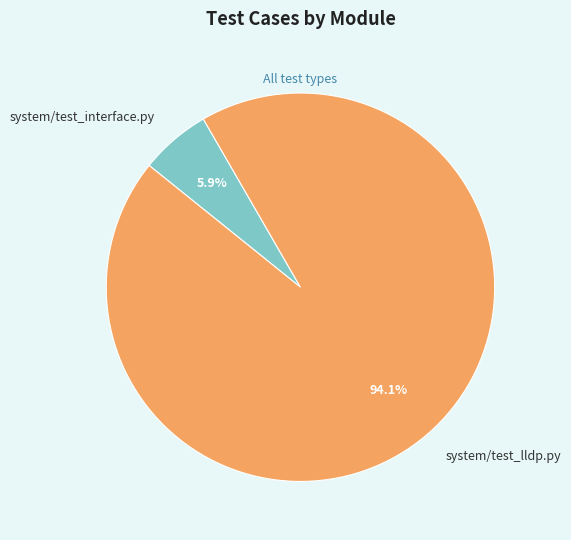

Rank the categories by value from lowest to highest.

system/test_interface.py, system/test_lldp.py